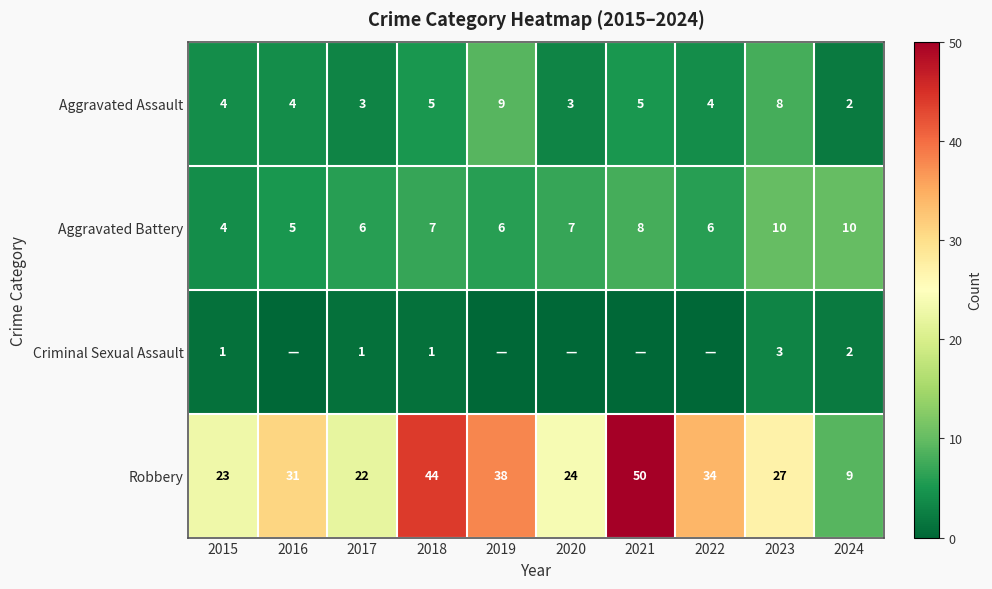

Is the value of Aggravated Assault at 2018 greater than the value of Aggravated Battery at 2015?

Yes